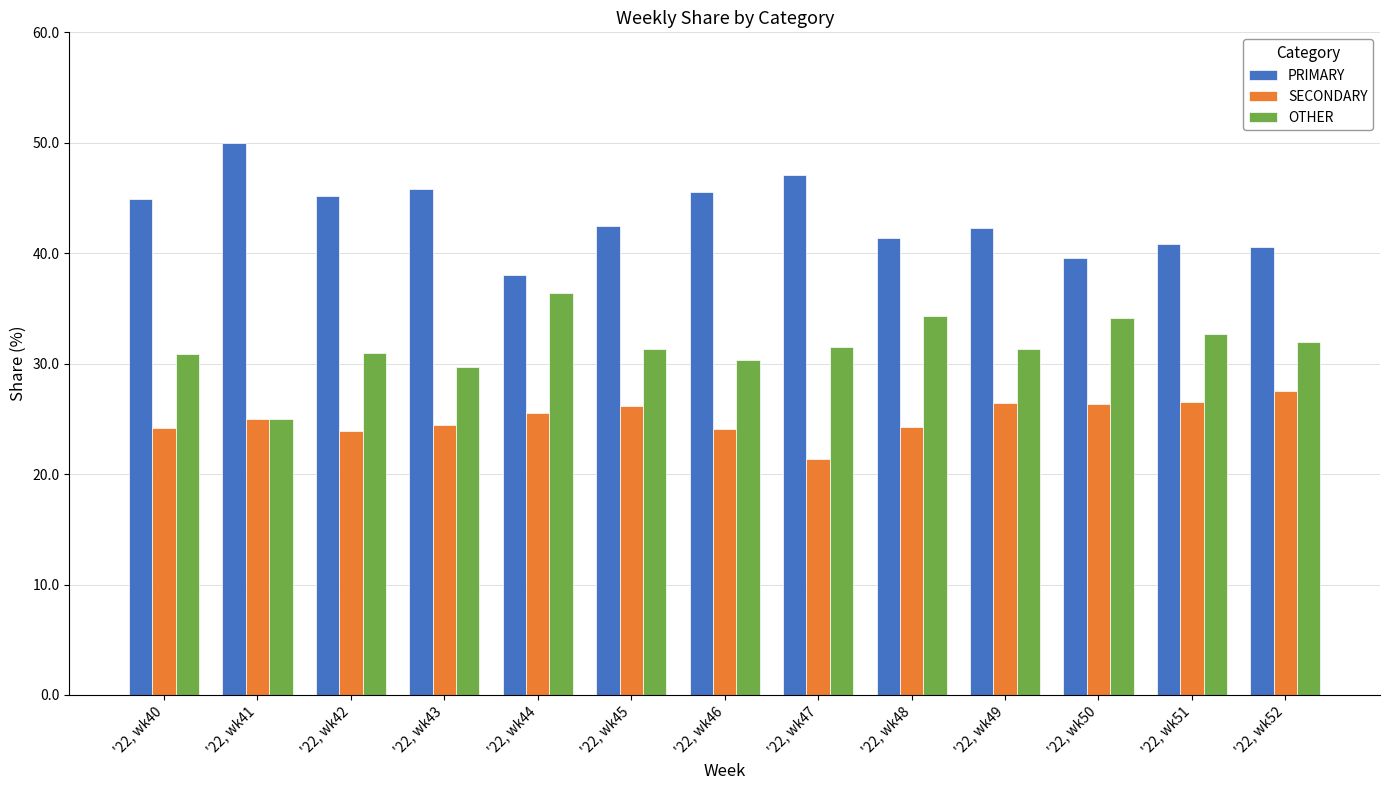

At '22, wk44, list the series in order from smallest to largest.

SECONDARY, OTHER, PRIMARY